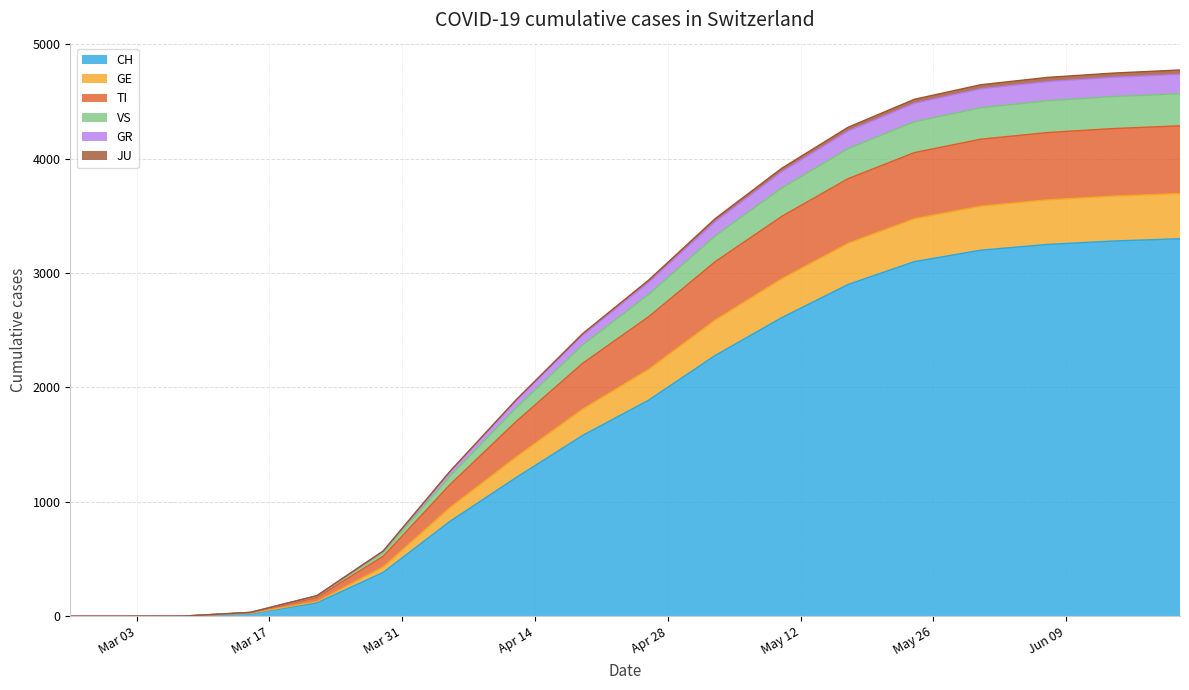

What is the label of the 16th point from the right?

2020-03-08